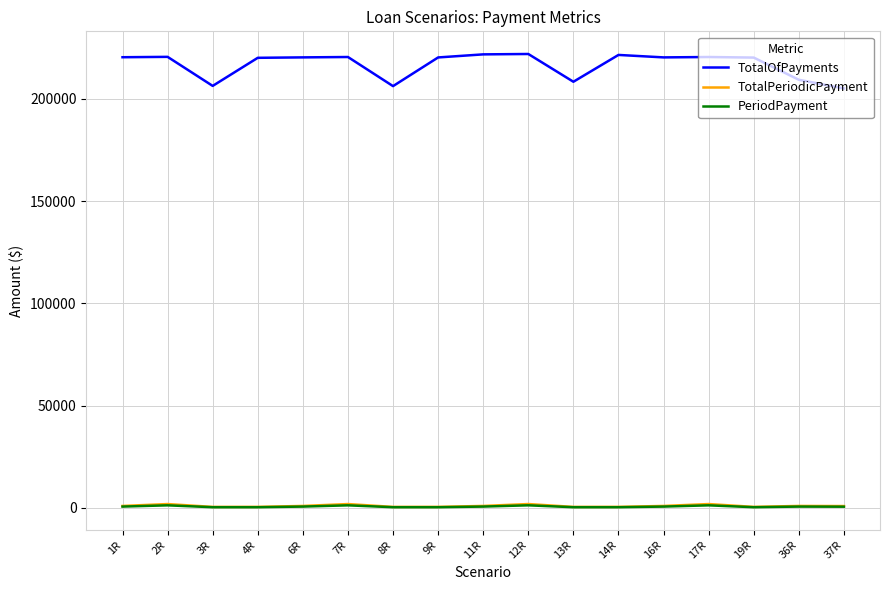

Which series has the widest spread of values?

TotalOfPayments